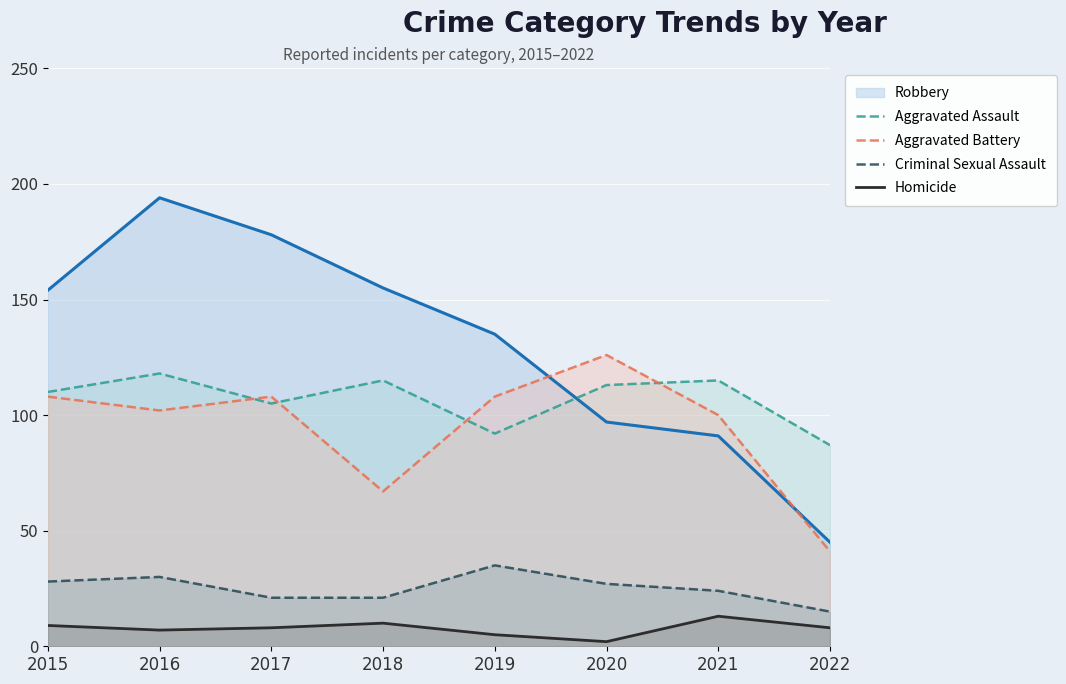

Does the chart display data point markers on the line(s)?

No